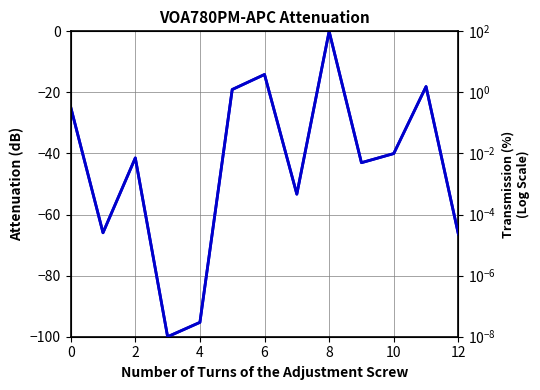

In Row 0, how many points are lower than both neighbors (excluding endpoints)?

4